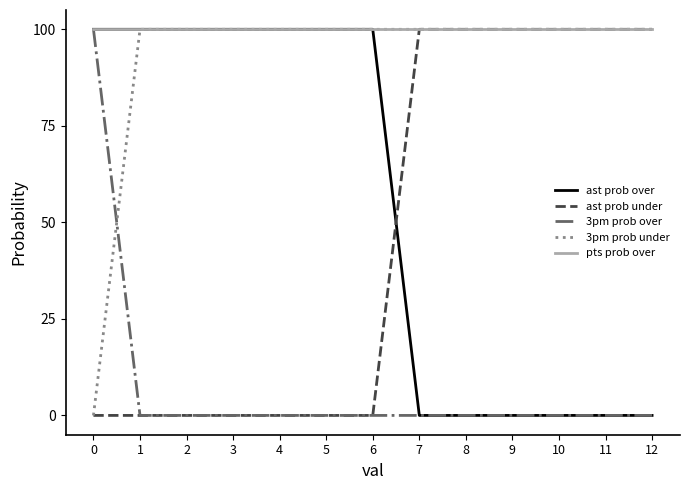

True or false: 3pm prob over has a value of 32 at 4.

False